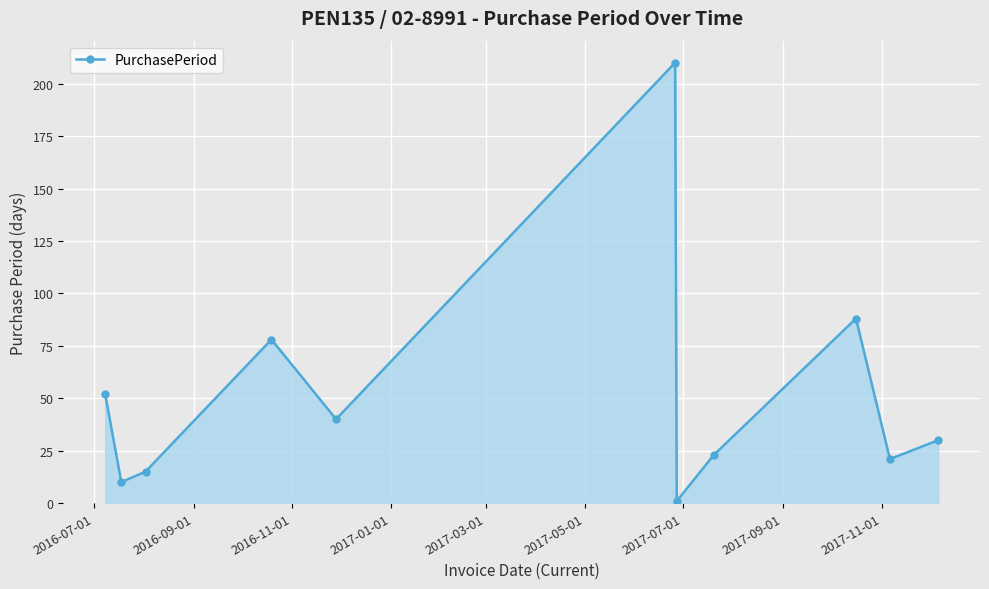

How many series are shown in this chart?

1